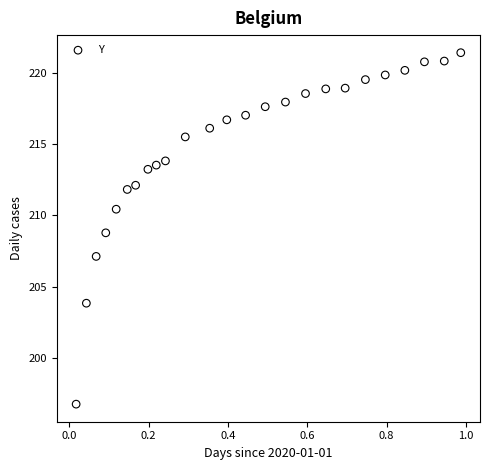

What is the range of Y values (max minus min)?

24.6